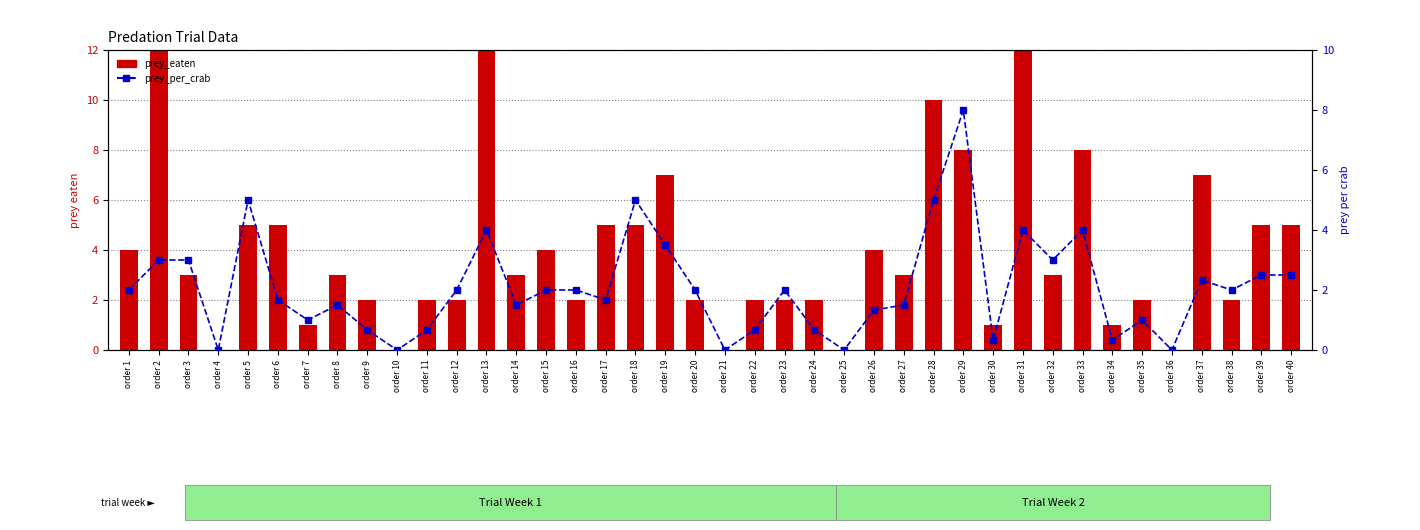

Which series has the largest total across all categories?

prey_eaten